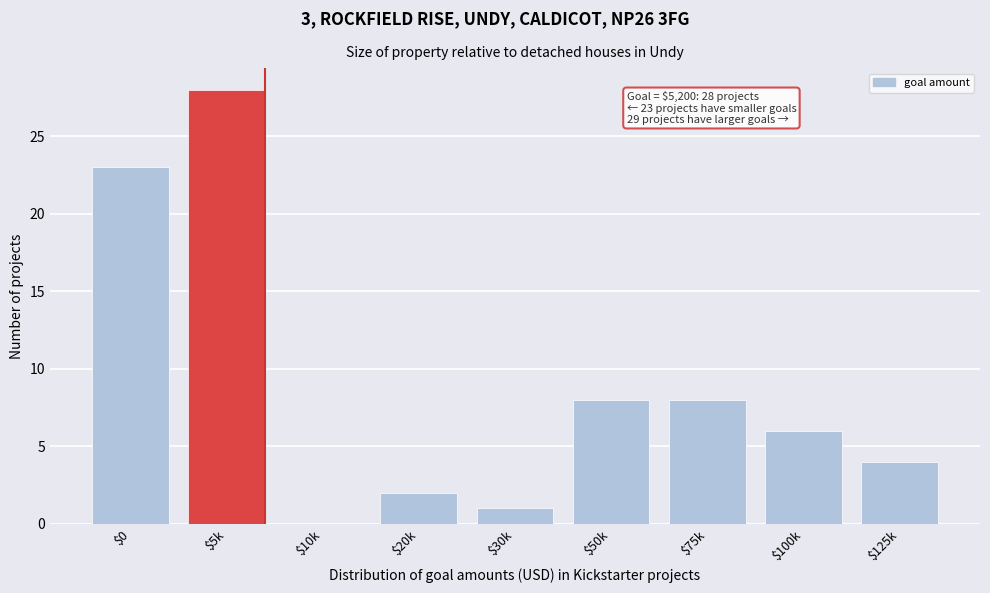

What is the sum of all values?

80